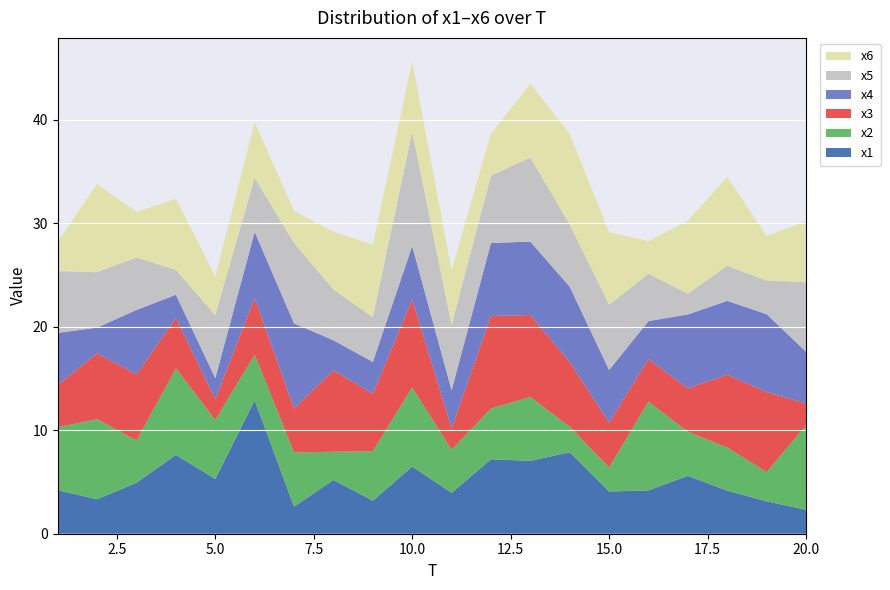

Reading right to left, list all the values displayed in this chart.

x1: 20=2.3	19=3.1	18=4.2	17=5.6	16=4.2	15=4.1	14=7.9	13=7.0	12=7.2	11=3.9	10=6.5	9=3.2	8=5.2	7=2.6	6=12.9	5=5.3	4=7.6	3=4.9	2=3.3	1=4.2
x2: 20=8.1	19=2.8	18=4.2	17=4.3	16=8.6	15=2.3	14=2.5	13=6.2	12=4.9	11=4.2	10=7.6	9=4.8	8=2.7	7=5.2	6=4.4	5=5.7	4=8.4	3=4.1	2=7.7	1=6.1
x3: 20=2.1	19=7.7	18=7.0	17=4.2	16=4.1	15=4.3	14=6.2	13=7.9	12=8.9	11=2.1	10=8.5	9=5.5	8=7.9	7=4.2	6=5.5	5=2.0	4=4.9	3=6.4	2=6.4	1=4.1
x4: 20=5.0	19=7.5	18=7.1	17=7.1	16=3.7	15=5.1	14=7.3	13=7.1	12=7.1	11=3.7	10=5.2	9=3.1	8=2.9	7=8.2	6=6.4	5=2.0	4=2.2	3=6.2	2=2.5	1=5.0
x5: 20=6.7	19=3.2	18=3.4	17=2.0	16=4.6	15=6.3	14=6.0	13=8.1	12=6.5	11=6.3	10=11.0	9=4.3	8=4.9	7=7.8	6=5.2	5=6.1	4=2.4	3=5.1	2=5.4	1=6.0
x6: 20=5.9	19=4.3	18=8.6	17=7.1	16=3.1	15=7.0	14=8.7	13=7.1	12=4.0	11=5.3	10=6.8	9=7.0	8=5.6	7=3.1	6=5.3	5=3.7	4=6.9	3=4.4	2=8.5	1=2.9